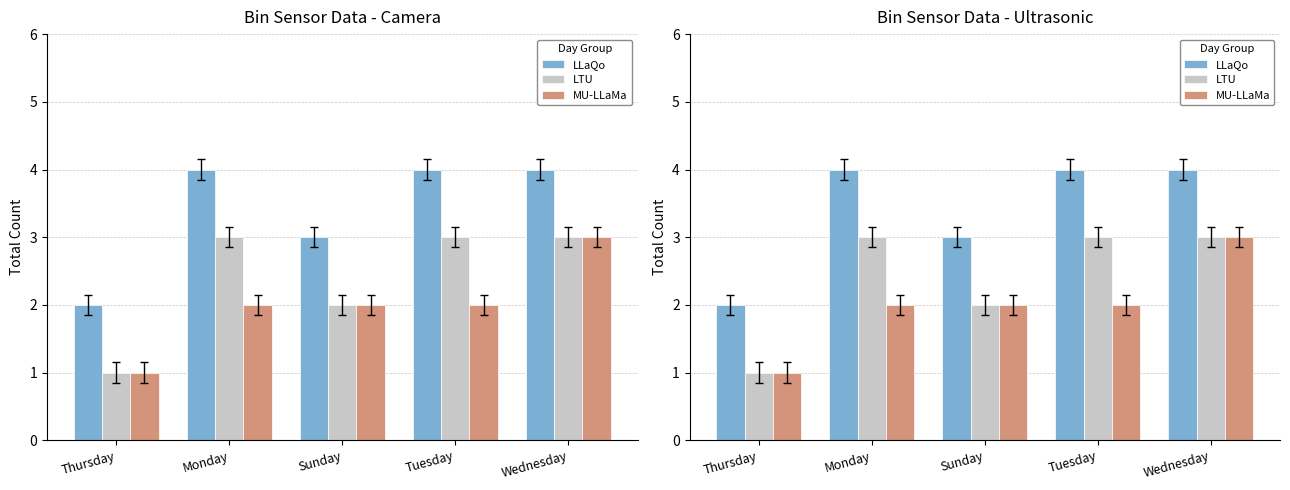

Is the value of LTU at Monday greater than the value of MU-LLaMa at Tuesday?

Yes